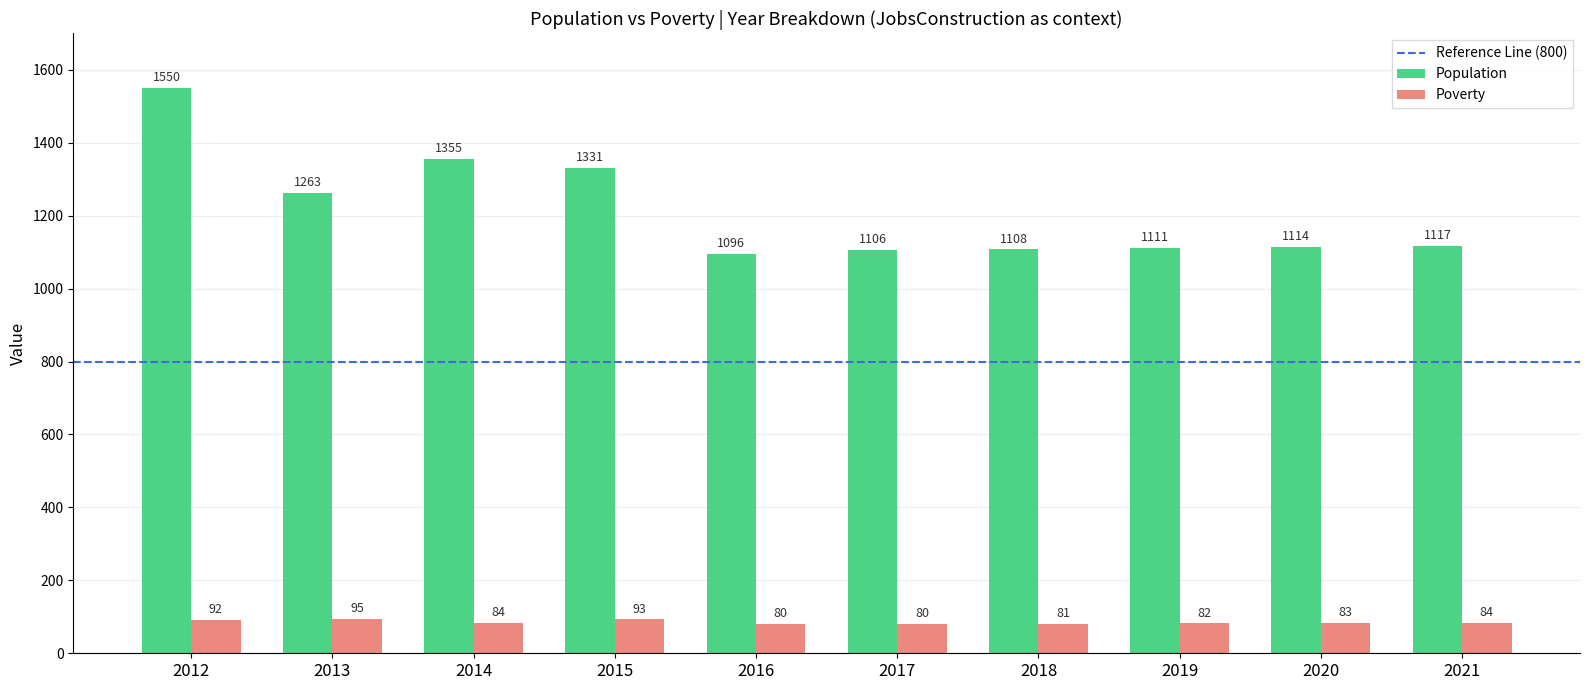

At how many categories does at least one series exceed 306?

10